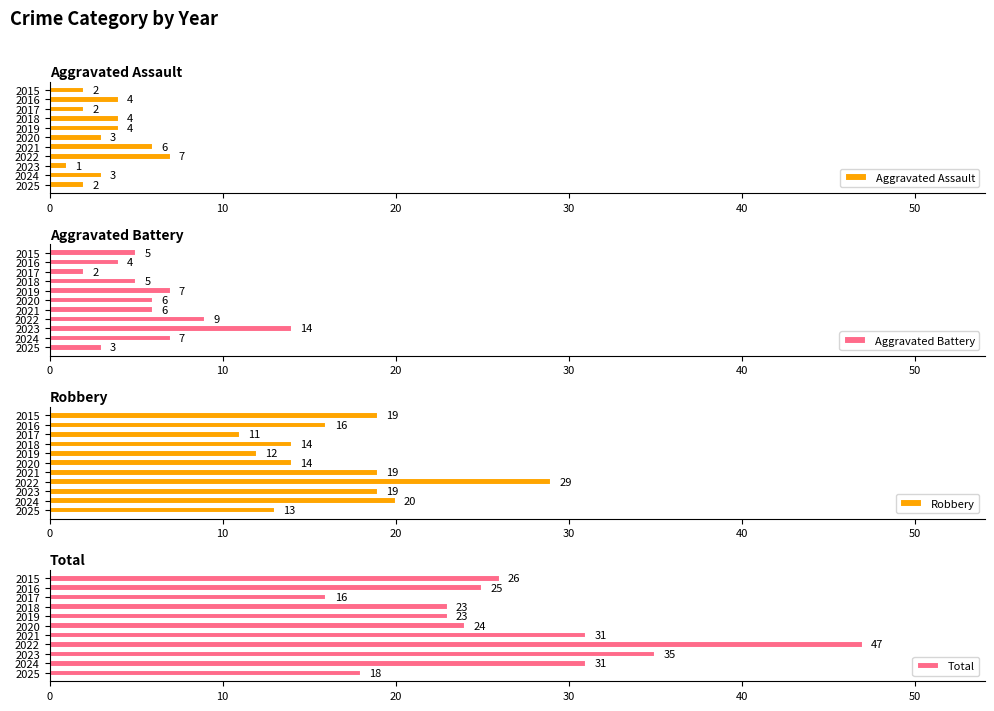

What is the sum of all Aggravated Assault values?

38